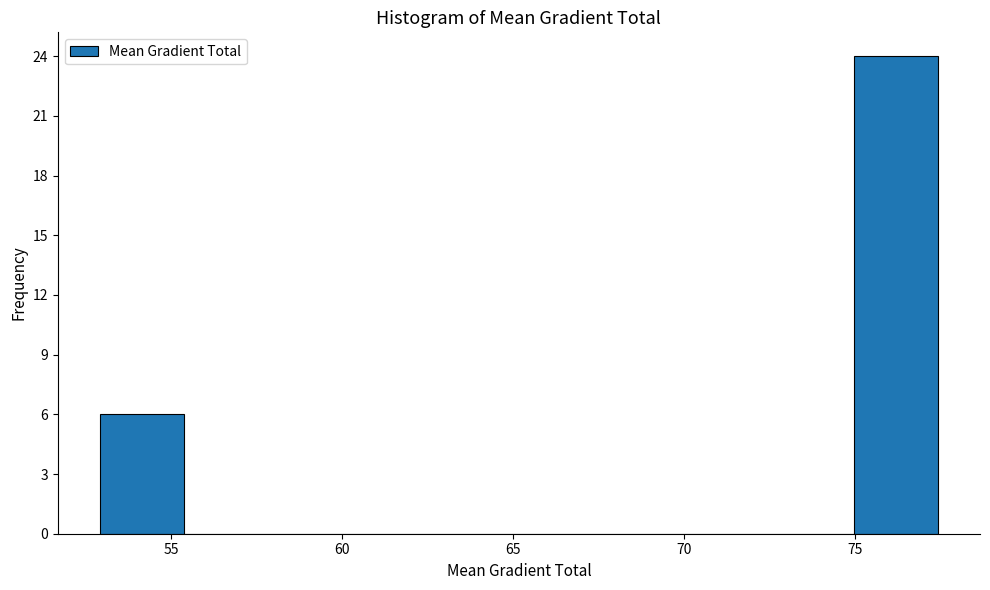

Reading left to right, transcribe this chart: for each bar, give the range it covers on the x-axis and its height. Neither the bar edges nor the heights are printed on the chart, so give them approximately, as read against the axes.

53.0 to 55.5: 6
55.5 to 58.0: 0
58.0 to 60.5: 0
60.5 to 62.5: 0
62.5 to 65.0: 0
65.0 to 67.5: 0
67.5 to 70.0: 0
70.0 to 72.5: 0
72.5 to 75.0: 0
75.0 to 77.5: 24